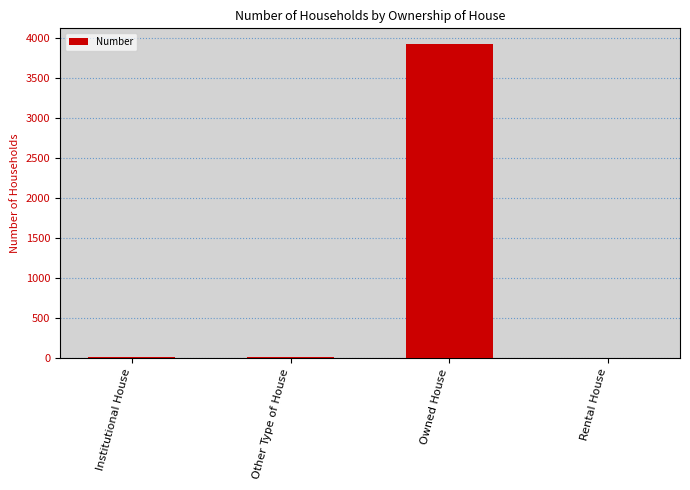

What is the ratio of the value at Institutional House to the value at Rental House?

4.5